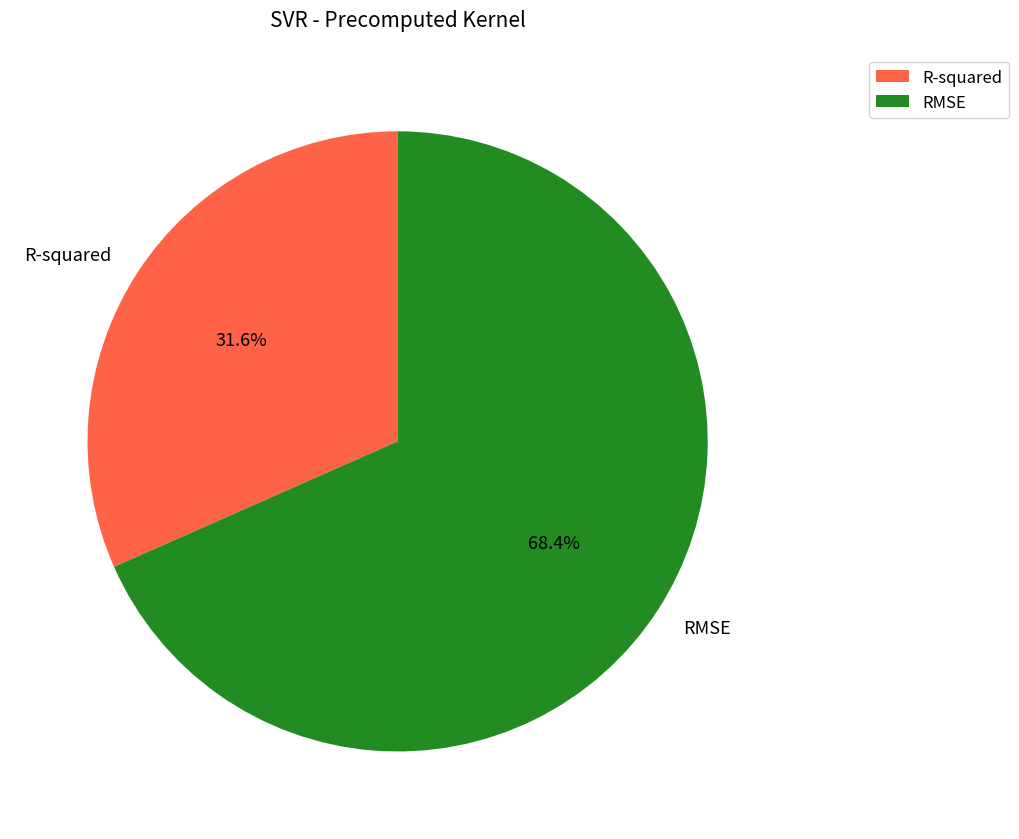

How many segments does this pie chart have?

2